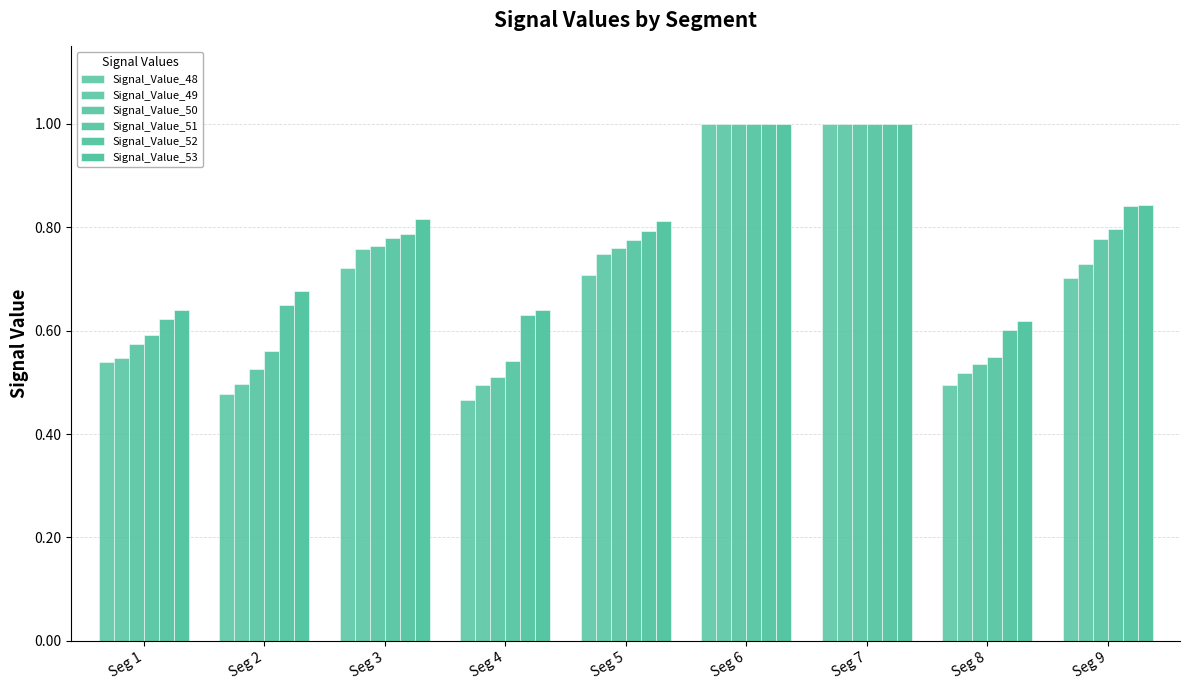

Does the chart contain any negative values?

No